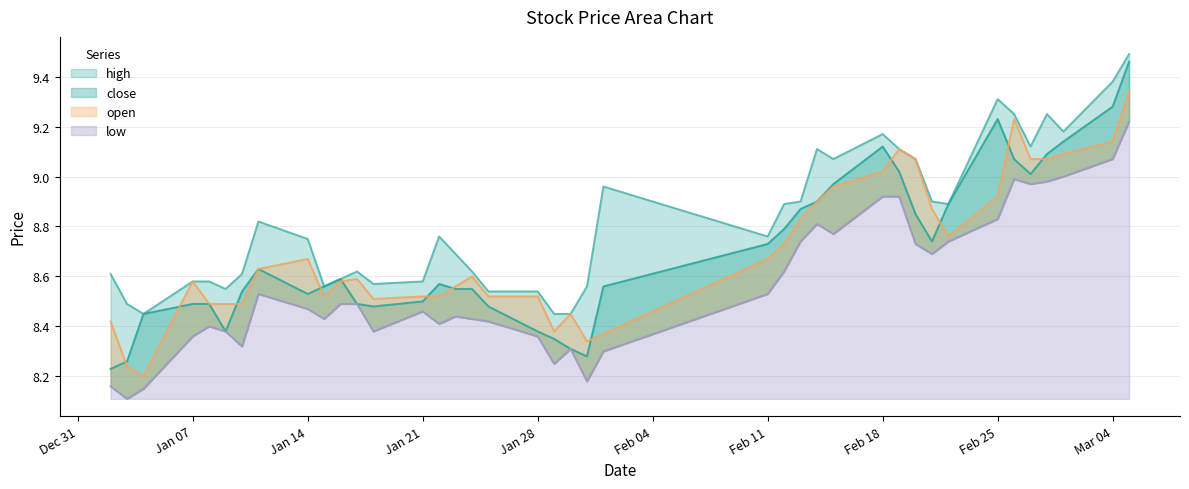

How many lines are shown in the chart?

4